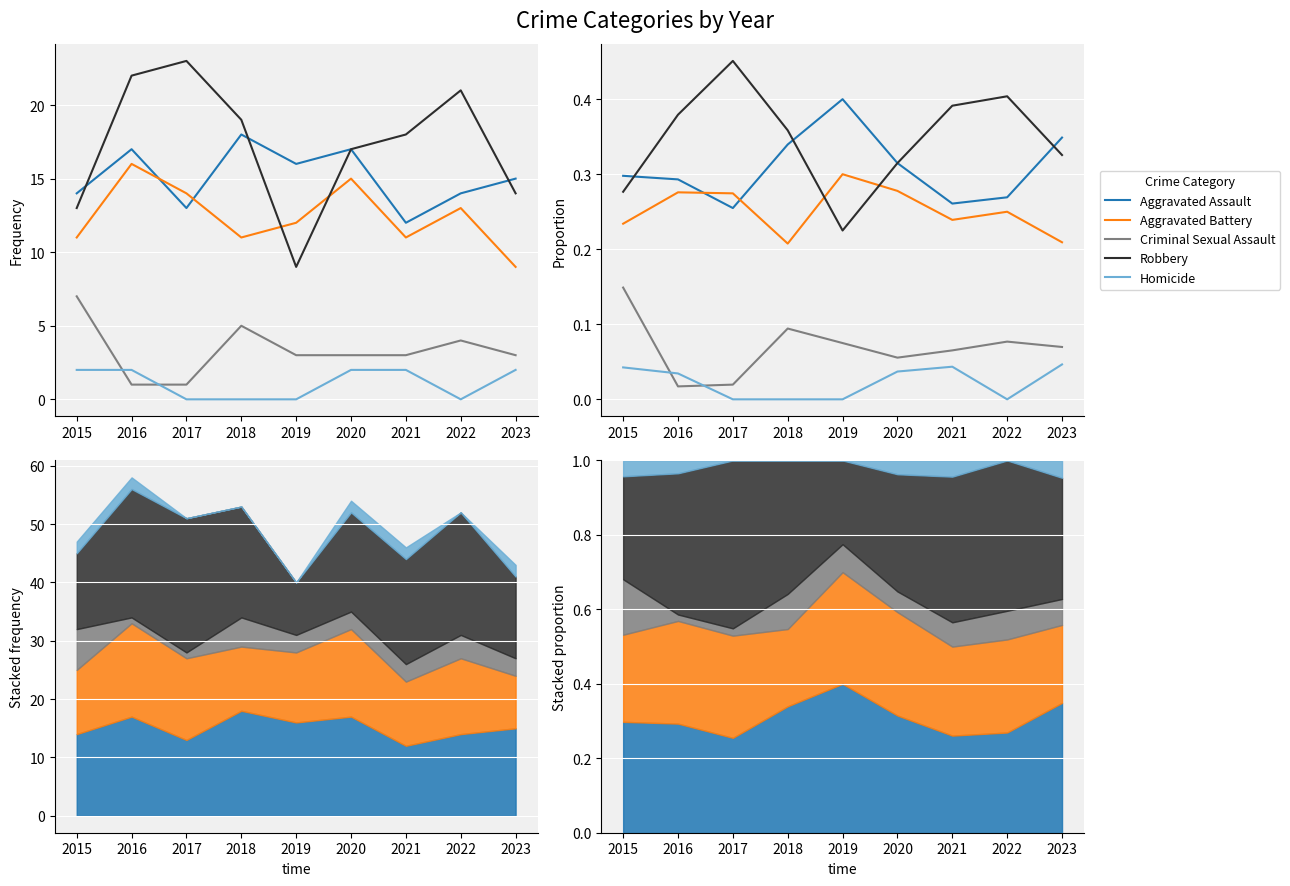

List the series in order of their peak value, lowest first.

Homicide, Criminal Sexual Assault, Aggravated Battery, Aggravated Assault, Robbery